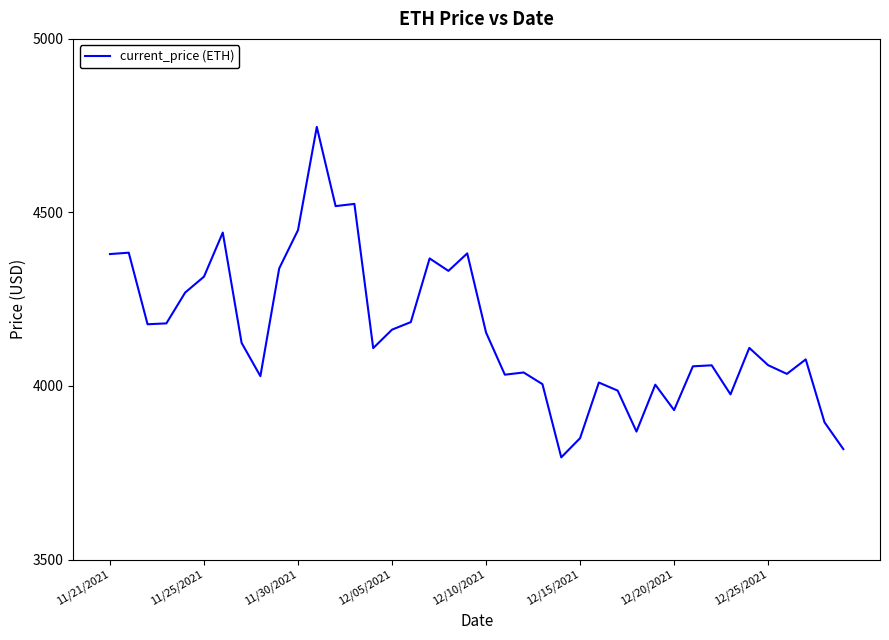

What is the average value?

4154.3